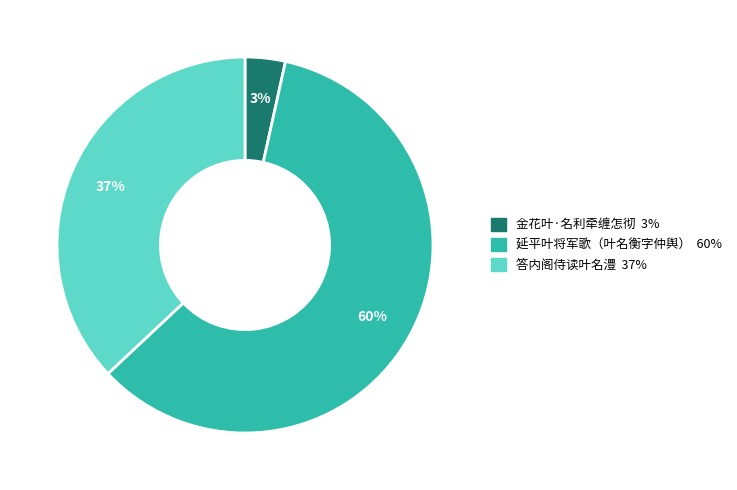

What is the ratio of the value at 答内阁侍读叶名澧 to the value at 延平叶将军歌（叶名衡字仲舆）?

0.6